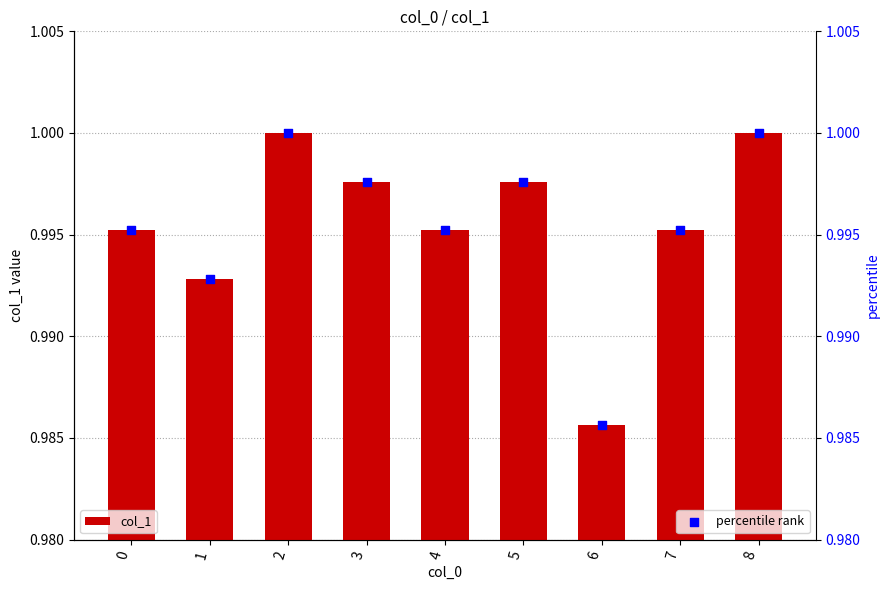

What are all the series names shown in the legend?

col_1, percentile rank